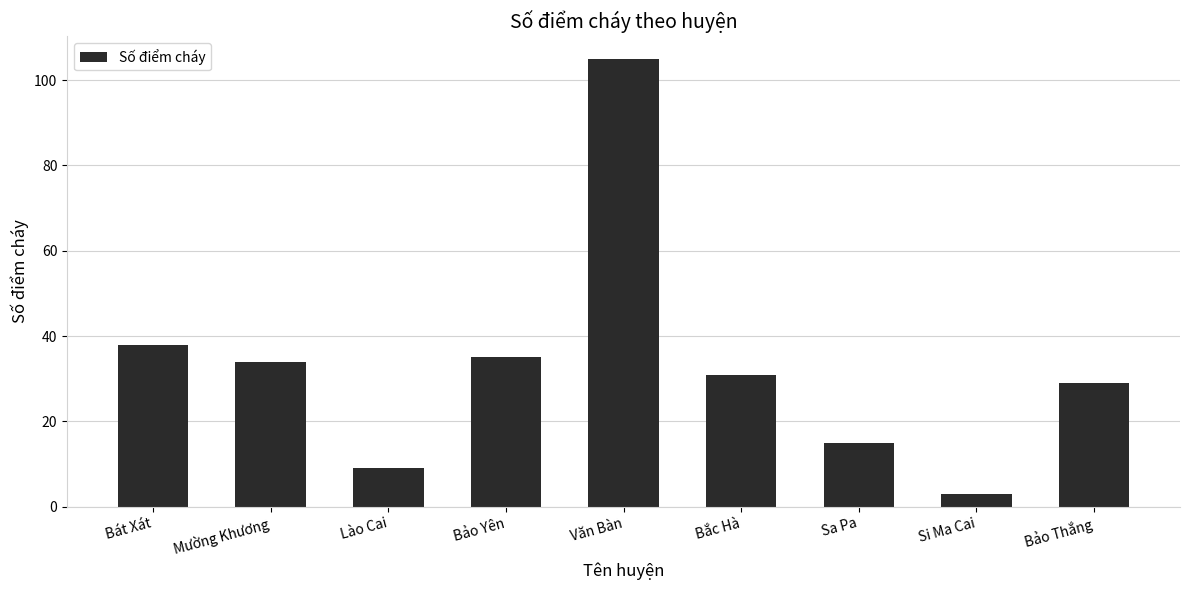

Rank the categories by value from highest to lowest.

Văn Bàn, Bát Xát, Bảo Yên, Mường Khương, Bắc Hà, Bảo Thắng, Sa Pa, Lào Cai, Si Ma Cai